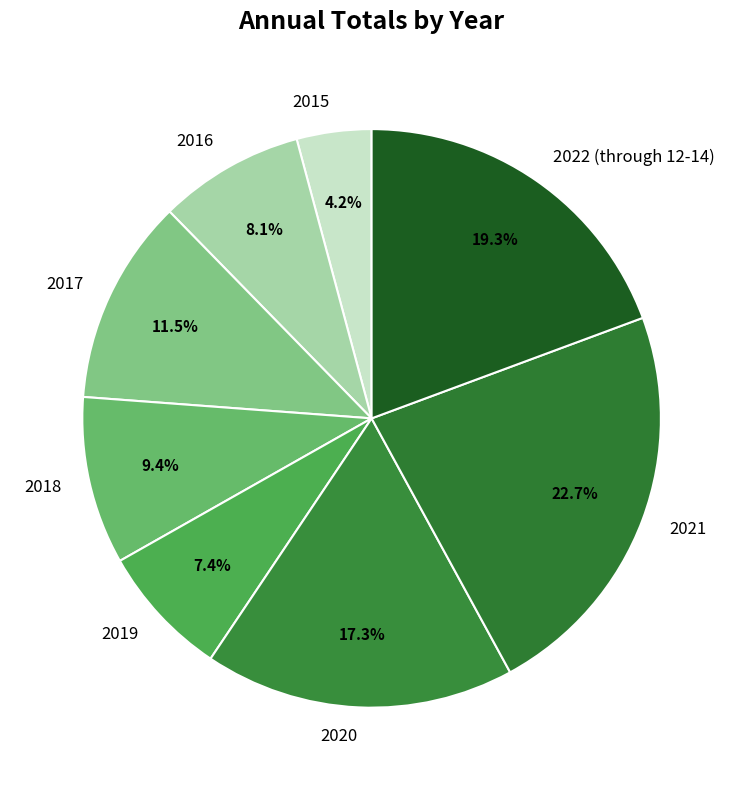

Is there a majority slice in this chart?

No